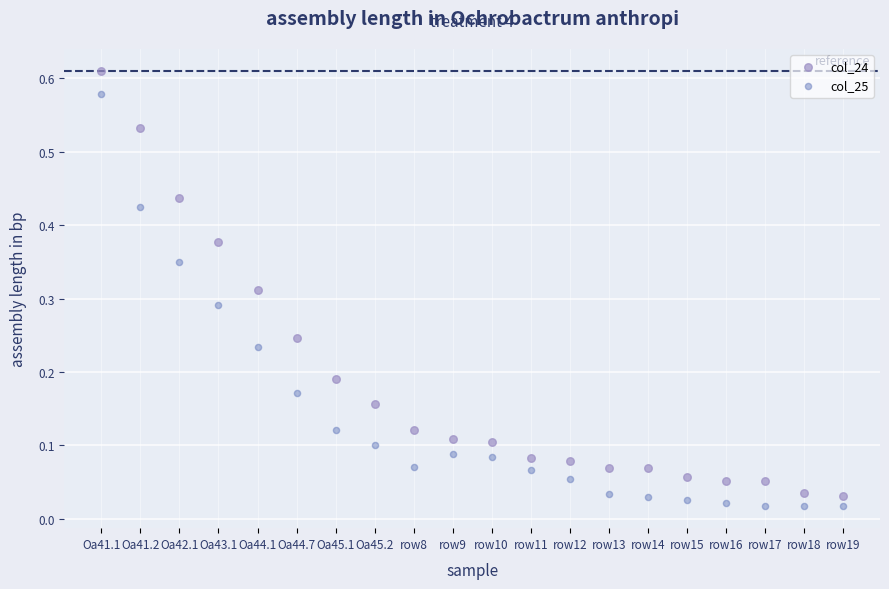

What are all the series names shown in the legend?

col_24, col_25